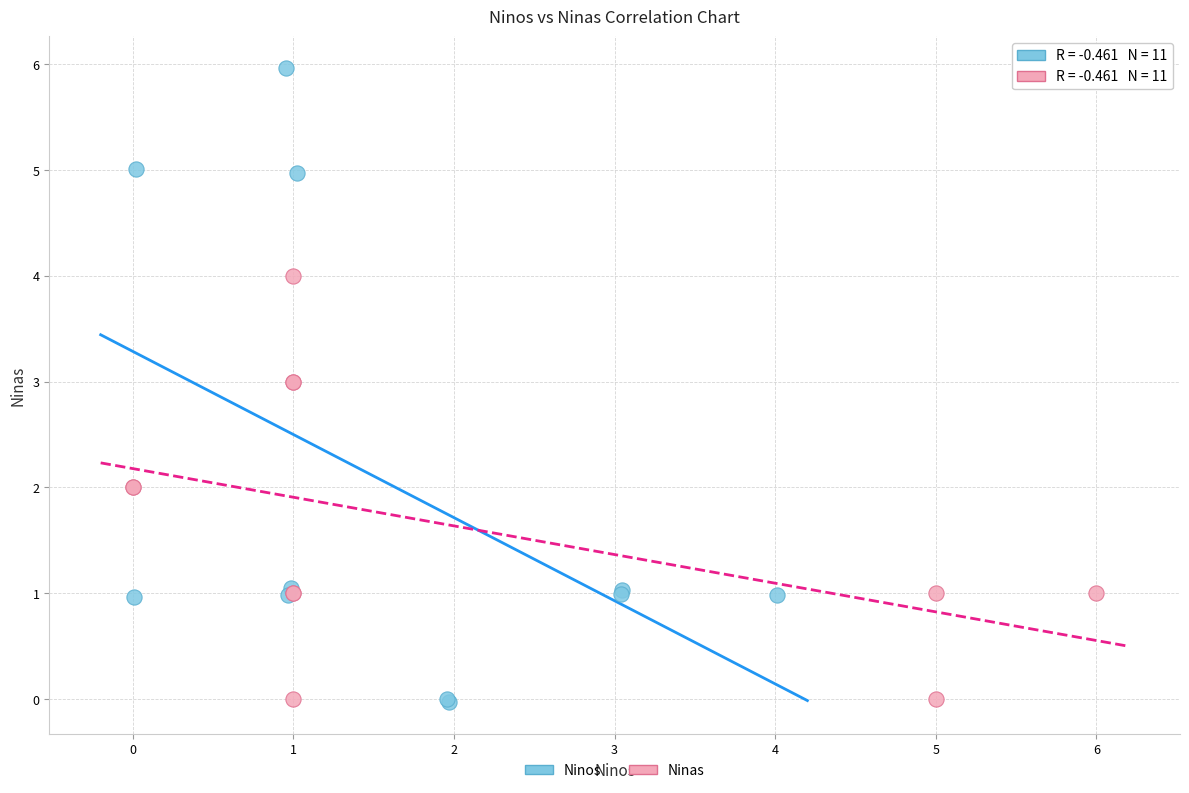

What are all the series names shown in the legend?

Ninos, Ninas